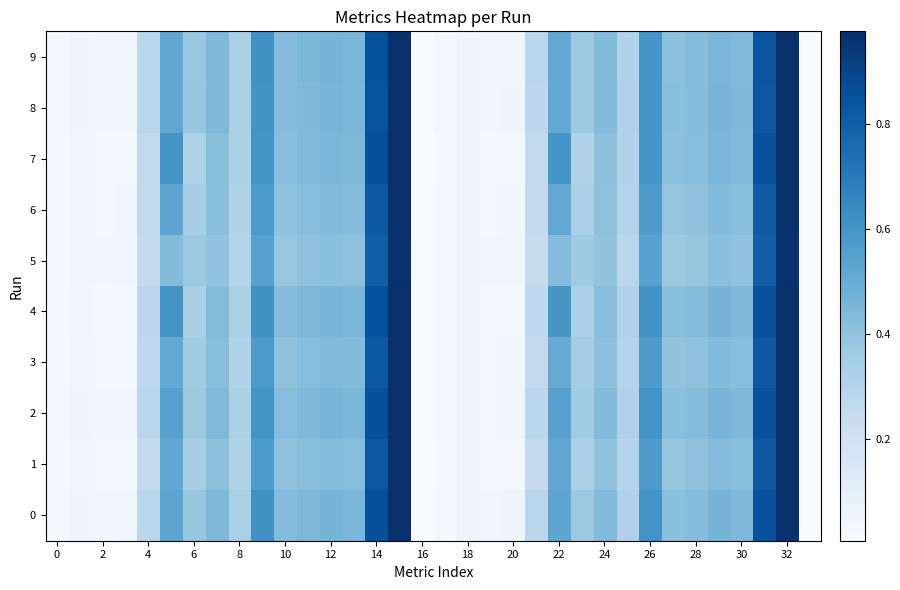

At how many categories does at least one series exceed 0?

34